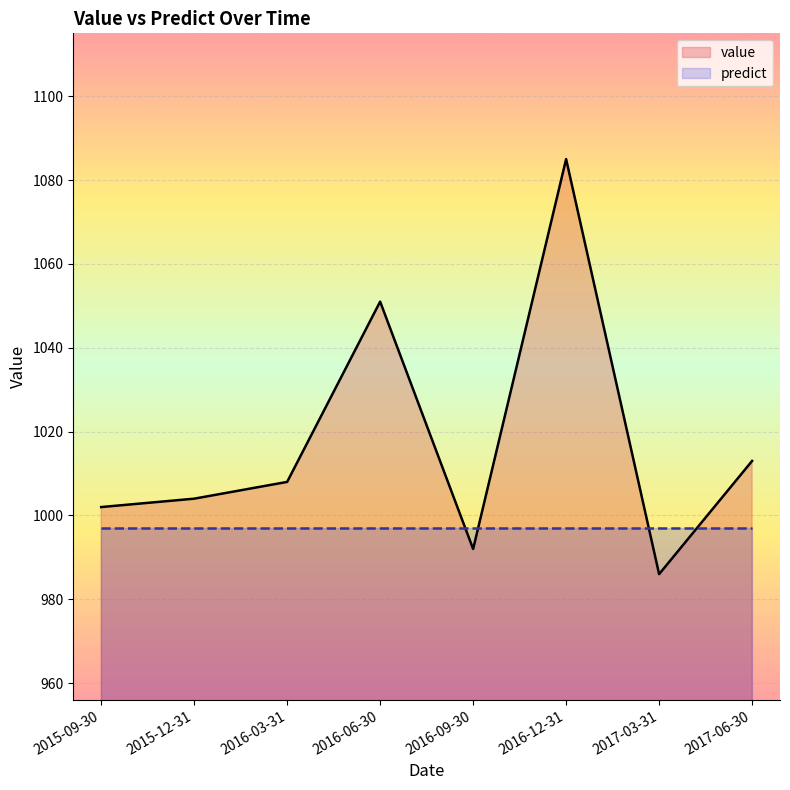

How many lines are shown in the chart?

2